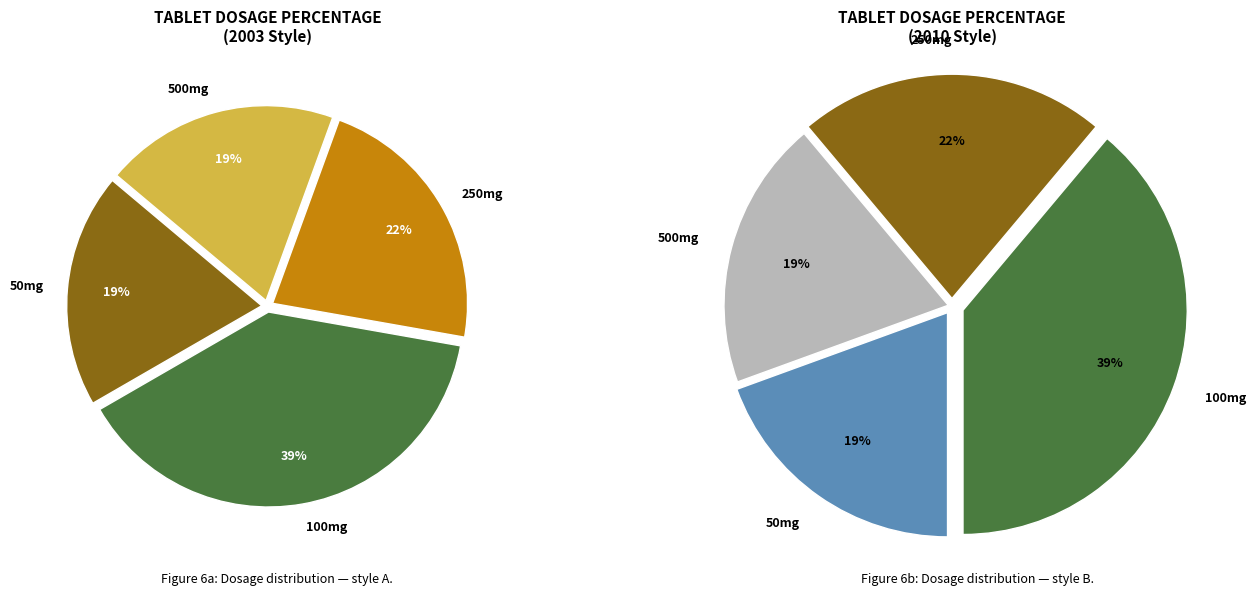

To the nearest percent, what portion does 100 represent?

39%